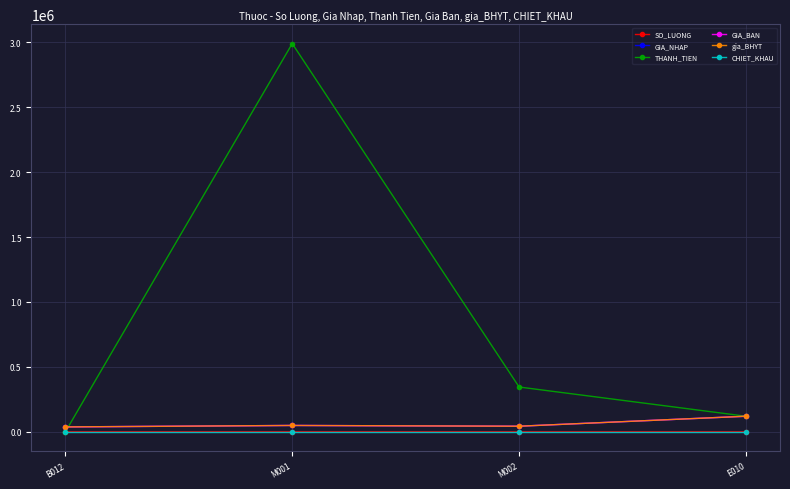

What is the difference between the highest and lowest values at M002?

345104